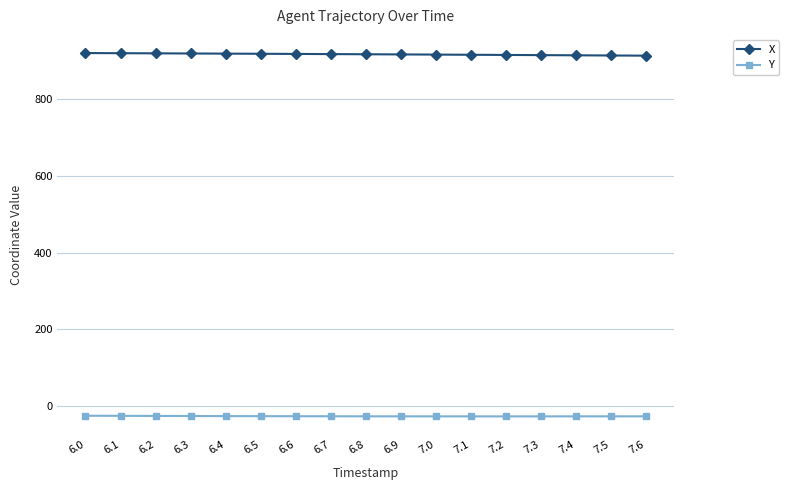

What is the difference between the highest and lowest values at 6.8?

945.1